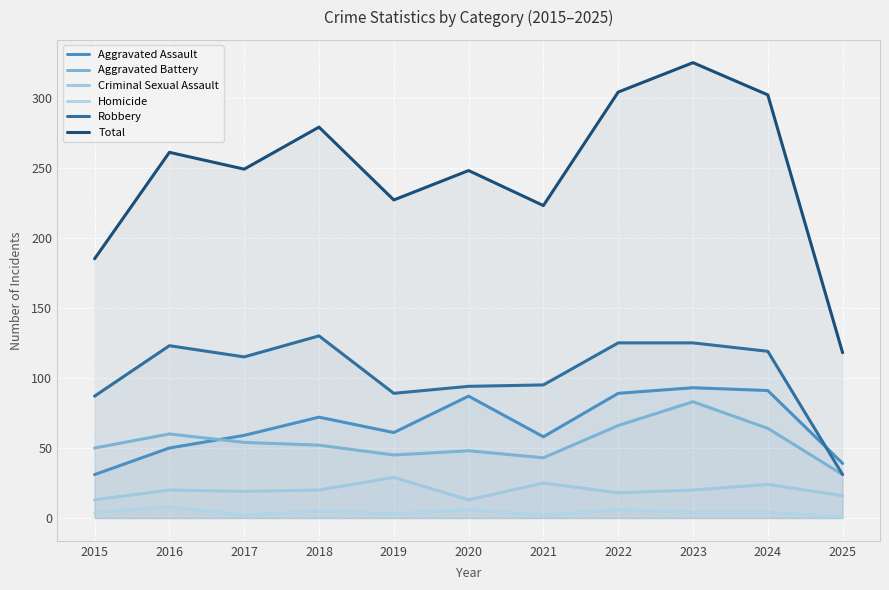

Where does the Criminal Sexual Assault series first go above 20?

2019